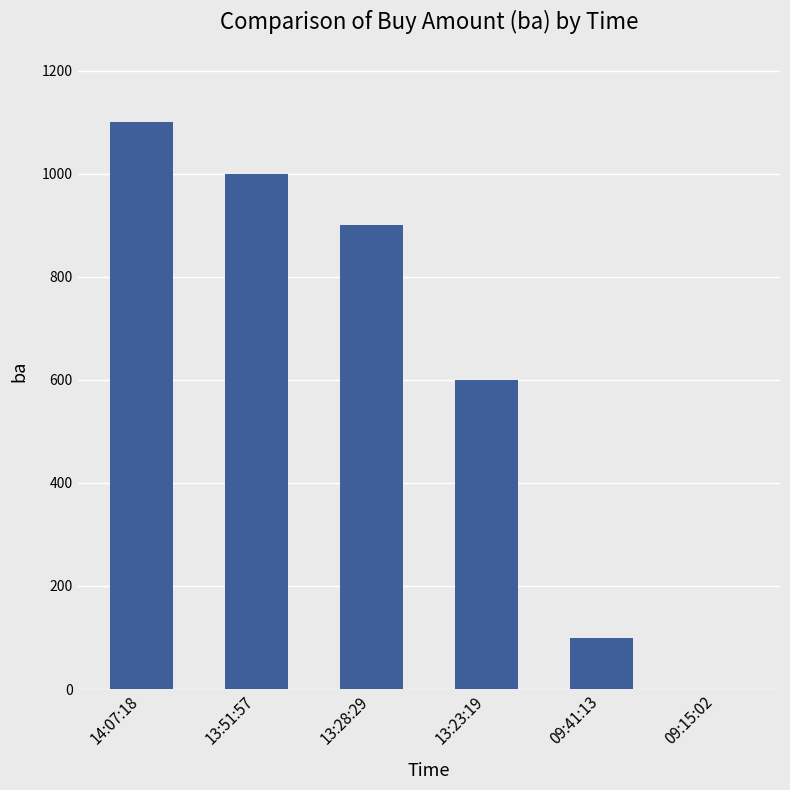

Which category has the highest value across all series?

14:07:18